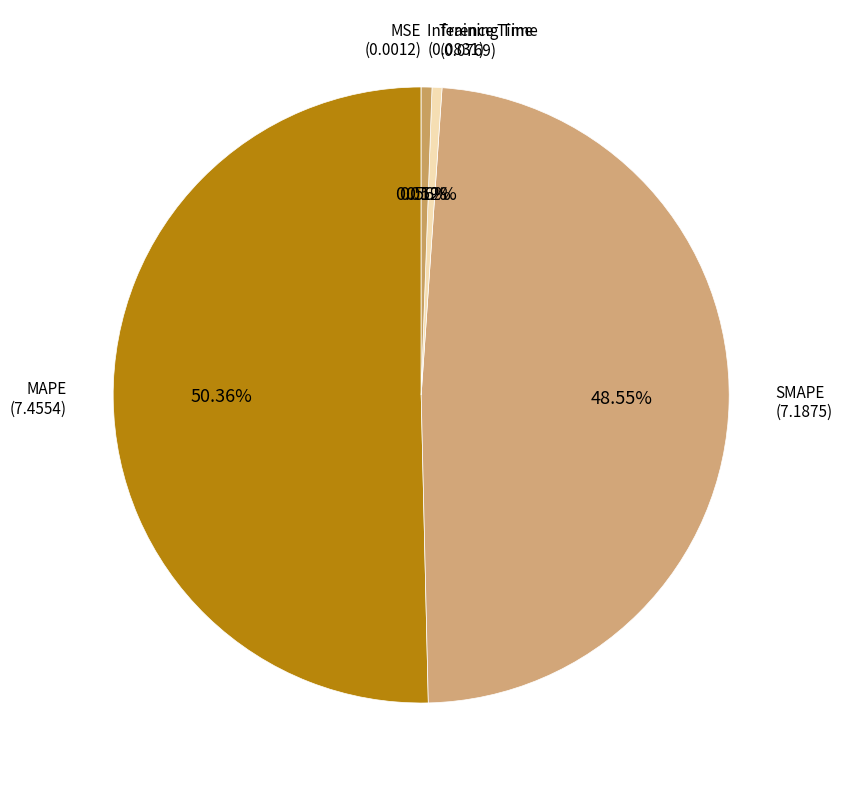

How many slices are in this pie chart?

5